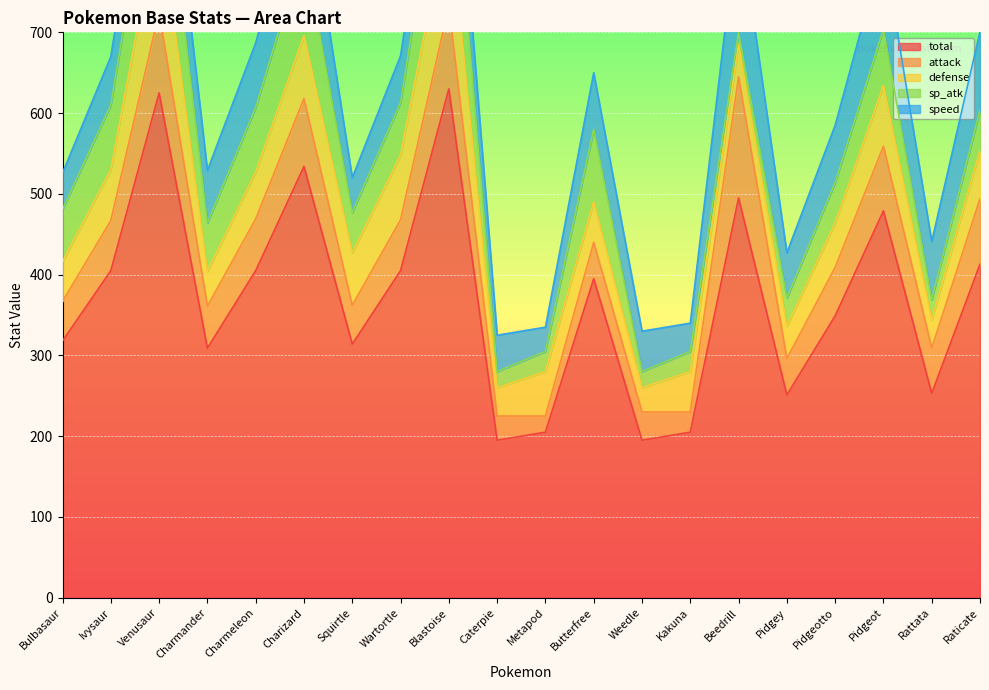

How many interior local peaks does the total series have?

6